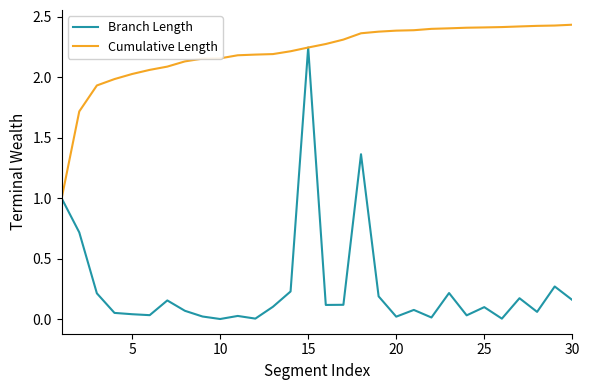

Which series has the widest spread of values?

Branch Length